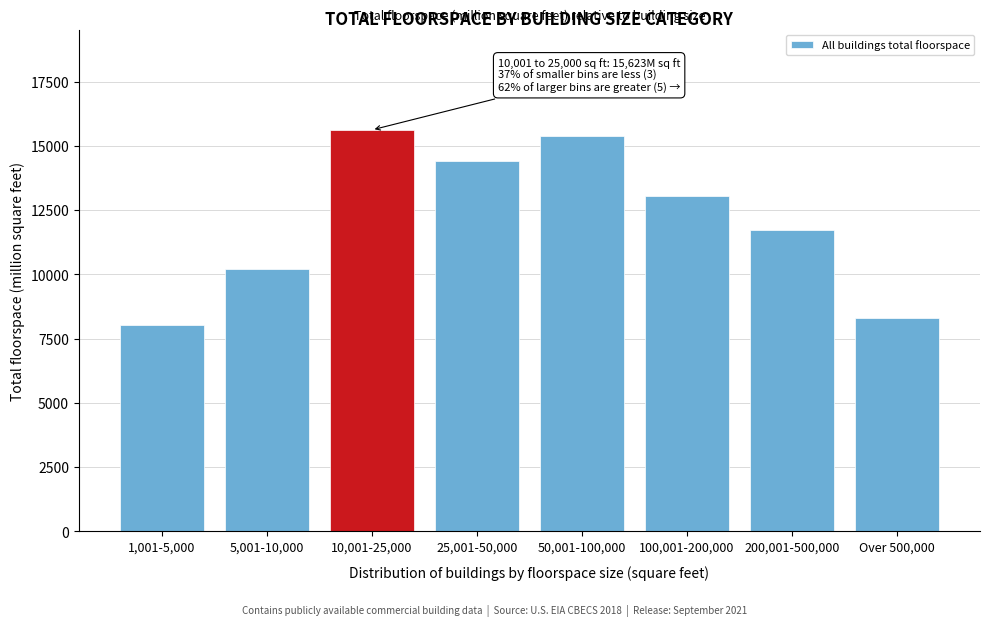

Reading left to right, transcribe all the data shown in this chart.

1,001-5,000=8031	5,001-10,000=10206	10,001-25,000=15623	25,001-50,000=14430	50,001-100,000=15387	100,001-200,000=13042	200,001-500,000=11723	Over 500,000=8317